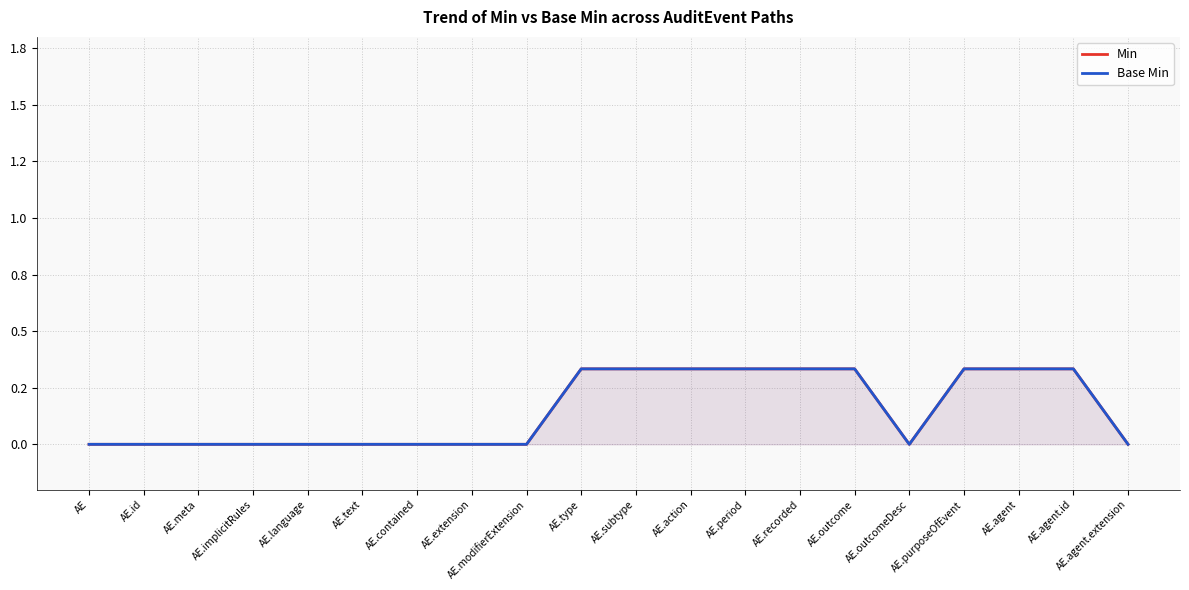

Reading right to left, list all the values displayed in this chart.

Min: AE.agent.extension=0.0	AE.agent.id=0.3	AE.agent=0.3	AE.purposeOfEvent=0.3	AE.outcomeDesc=0.0	AE.outcome=0.3	AE.recorded=0.3	AE.period=0.3	AE.action=0.3	AE.subtype=0.3	AE.type=0.3	AE.modifierExtension=0.0	AE.extension=0.0	AE.contained=0.0	AE.text=0.0	AE.language=0.0	AE.implicitRules=0.0	AE.meta=0.0	AE.id=0.0	AE=0.0
Base Min: AE.agent.extension=0.0	AE.agent.id=0.3	AE.agent=0.3	AE.purposeOfEvent=0.3	AE.outcomeDesc=0.0	AE.outcome=0.3	AE.recorded=0.3	AE.period=0.3	AE.action=0.3	AE.subtype=0.3	AE.type=0.3	AE.modifierExtension=0.0	AE.extension=0.0	AE.contained=0.0	AE.text=0.0	AE.language=0.0	AE.implicitRules=0.0	AE.meta=0.0	AE.id=0.0	AE=0.0